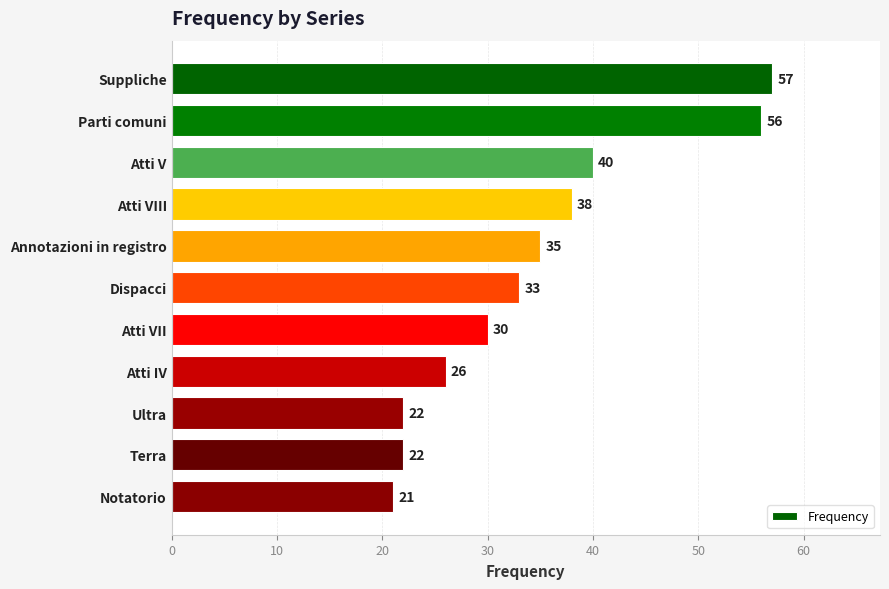

True or false: the data shows 91 at Parti comuni.

False